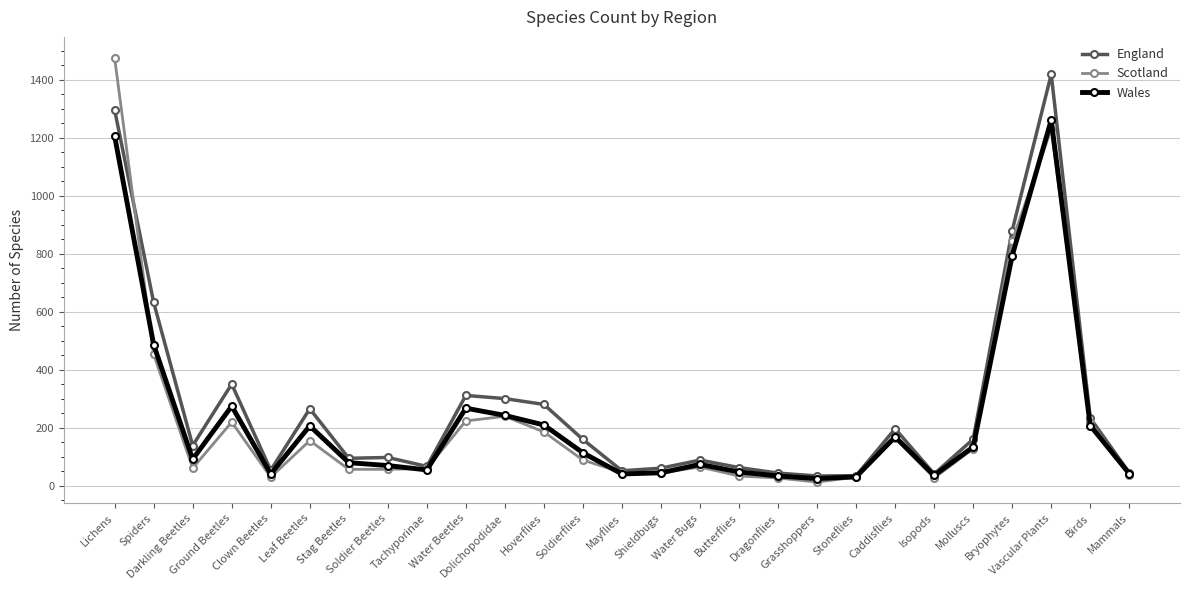

What are all the series names shown in the legend?

England, Scotland, Wales